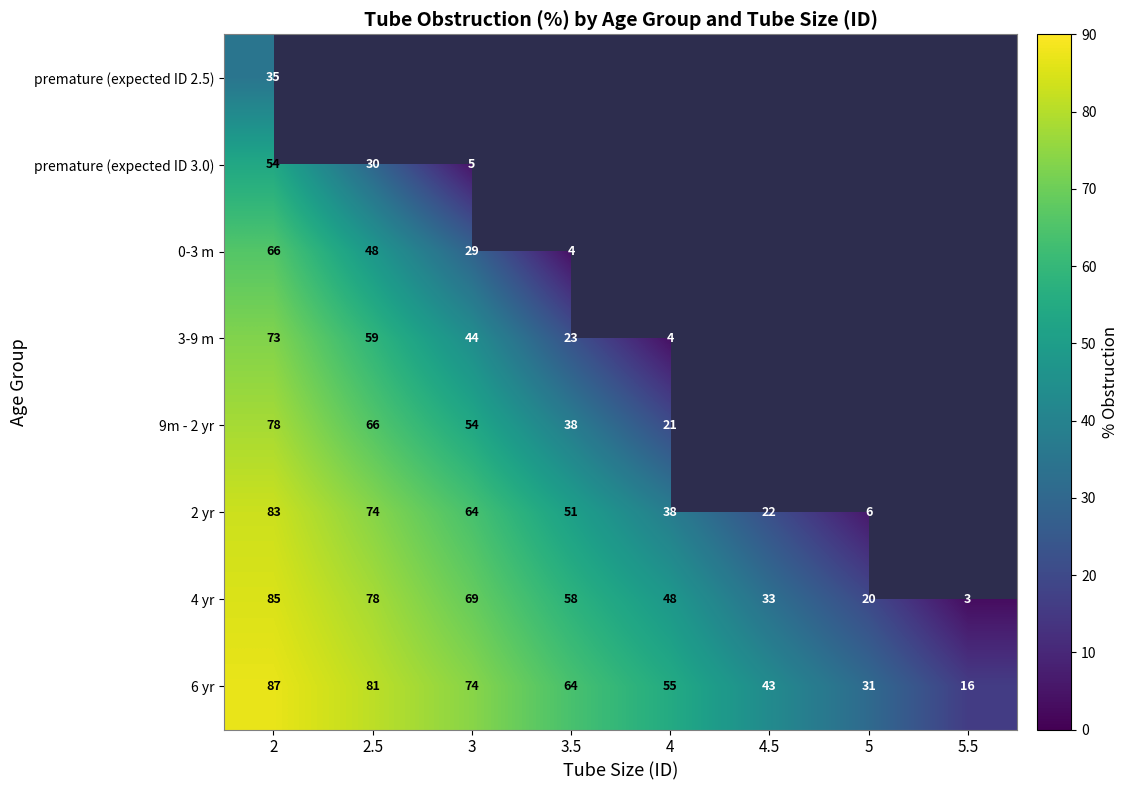

True or false: 6 yr has a value of 44 at 5.

False